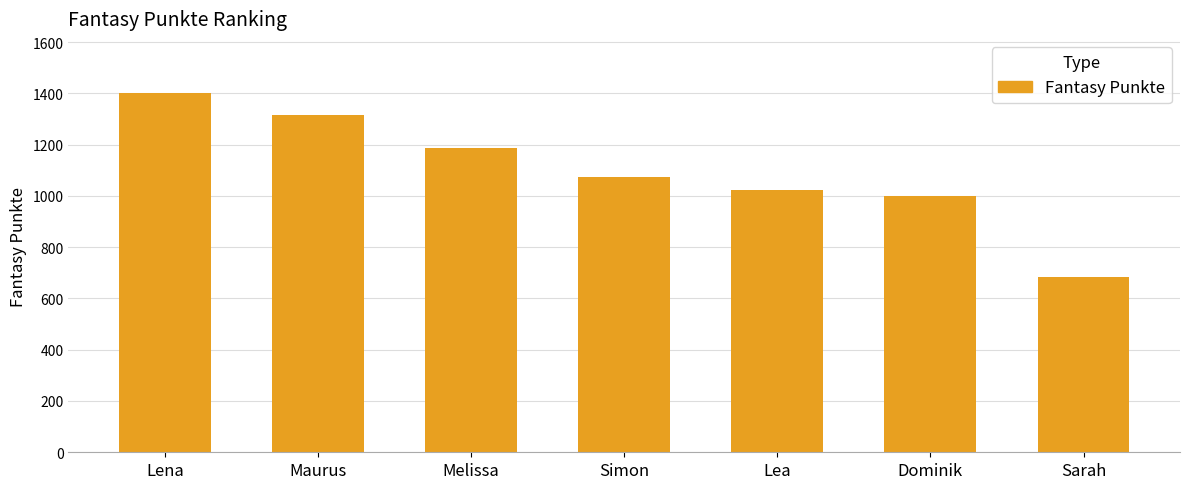

What is the change in value from Simon to Sarah?

-389